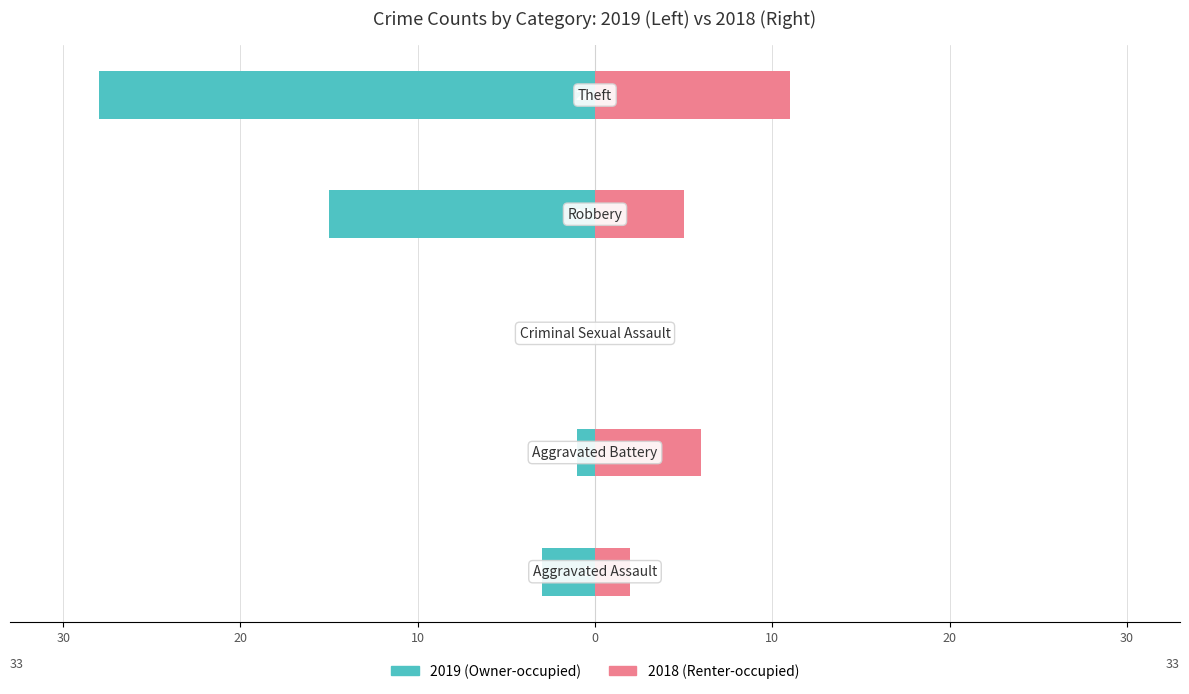

Which series has the widest spread of values?

Owner-occupied